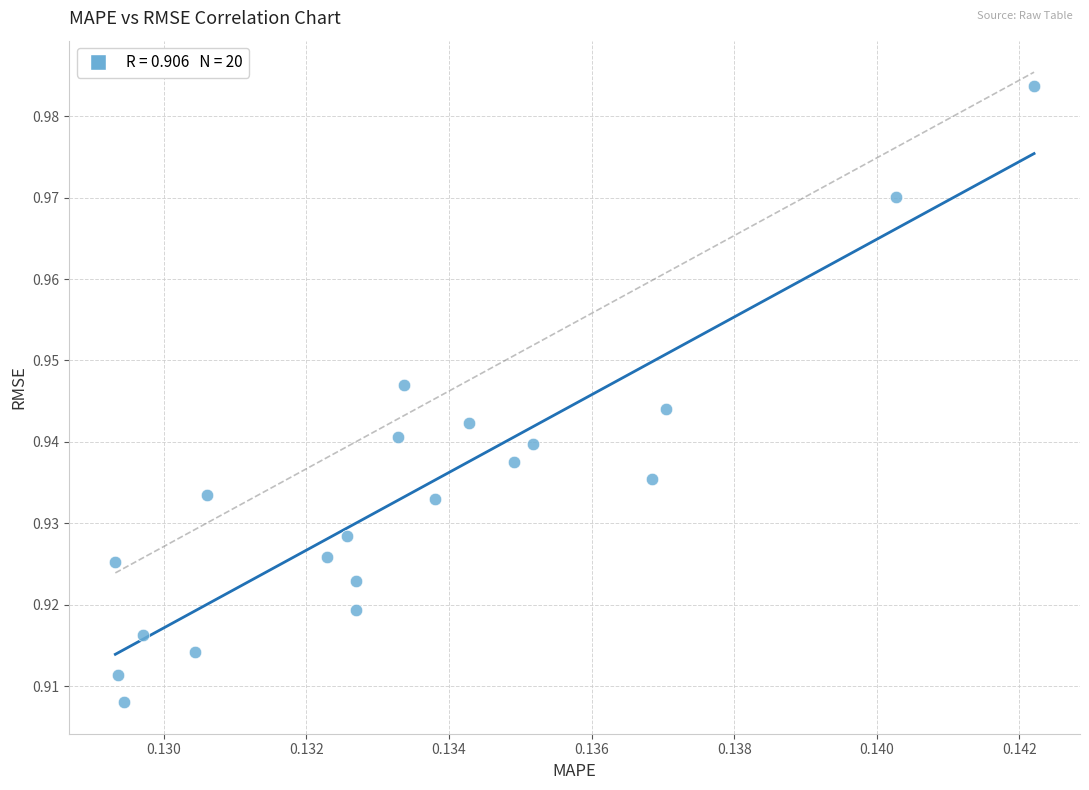

Count the number of points in this scatter plot.

20